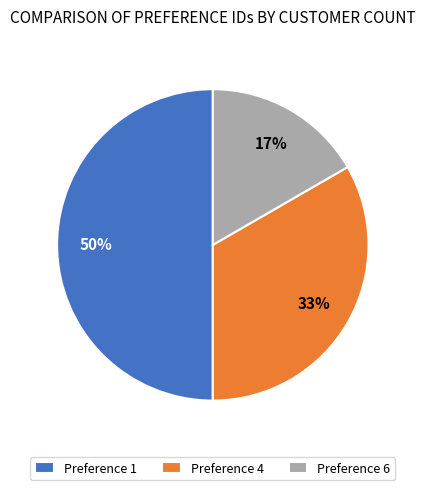

The Preference 1 slice represents 50% of the pie. True or false?

True